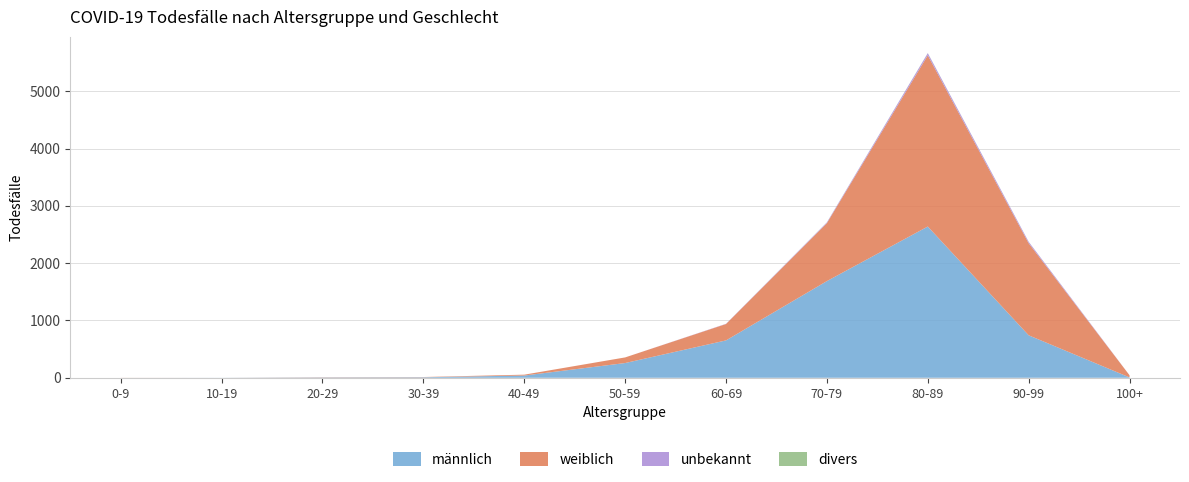

Reading left to right, extract all data points from this chart.

männlich: 0-9=0	10-19=1	20-29=6	30-39=9	40-49=39	50-59=257	60-69=652	70-79=1687	80-89=2639	90-99=741	100+=6
weiblich: 0-9=1	10-19=0	20-29=4	30-39=4	40-49=15	50-59=98	60-69=286	70-79=1012	80-89=2988	90-99=1607	100+=37
divers: 0-9=0	10-19=0	20-29=0	30-39=0	40-49=0	50-59=0	60-69=0	70-79=1	80-89=2	90-99=1	100+=0
unbekannt: 0-9=0	10-19=0	20-29=0	30-39=0	40-49=0	50-59=0	60-69=4	70-79=12	80-89=37	90-99=24	100+=0